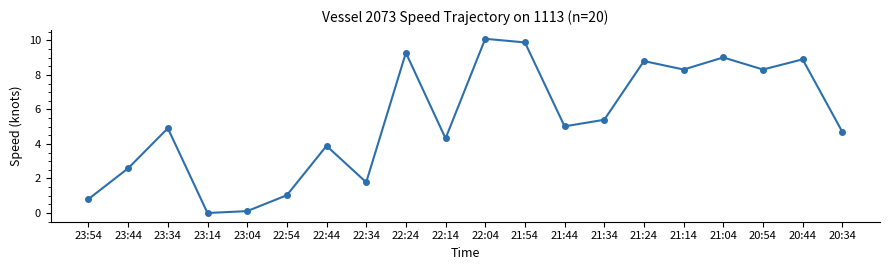

The chart shows a value of 0.8 at 23:54. True or false?

True